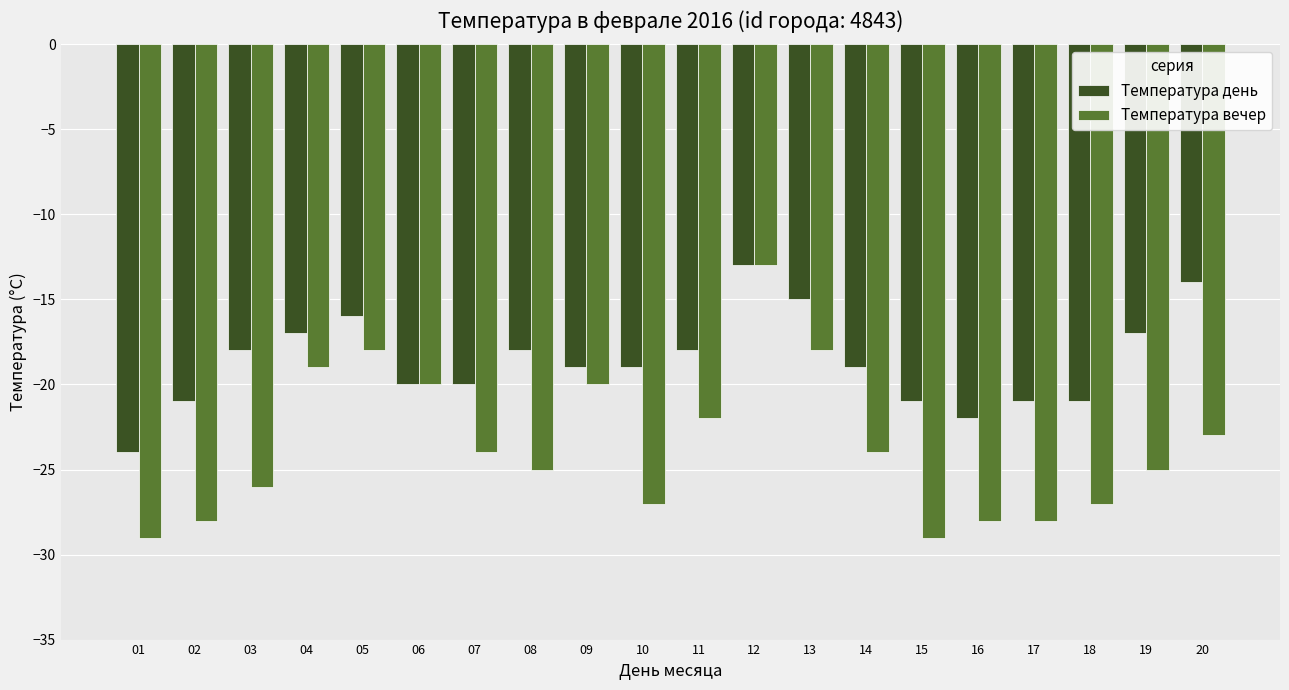

List the series in order of their overall mean, highest first.

Температура день, Температура вечер